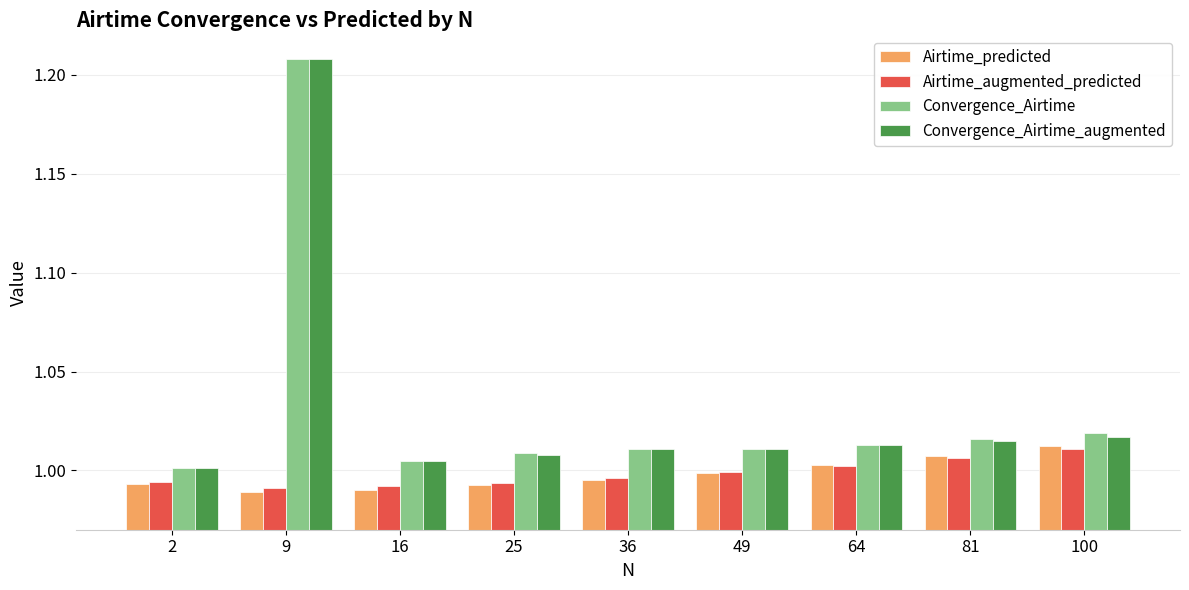

How many series are shown in this chart?

4